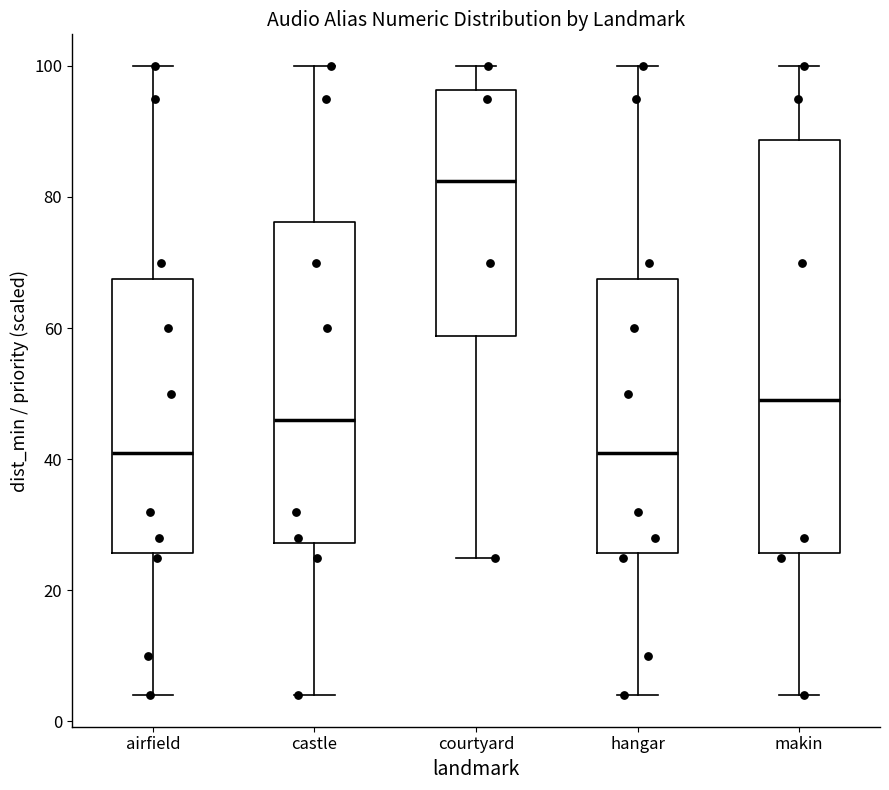

Which box is the tallest, from its lower edge to its upper edge?

makin